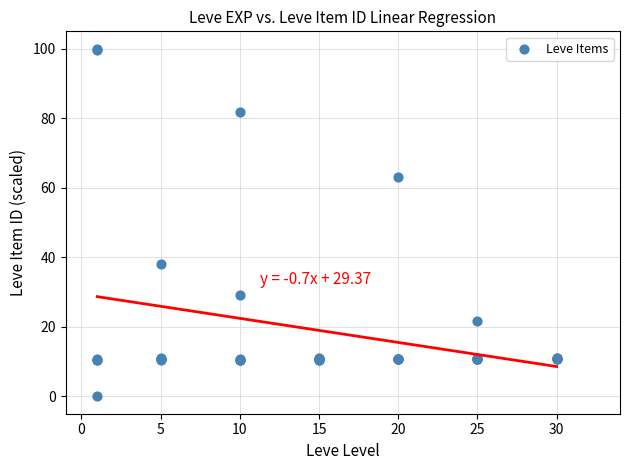

What Y value in the scatter plot is closest to 50?

37.9